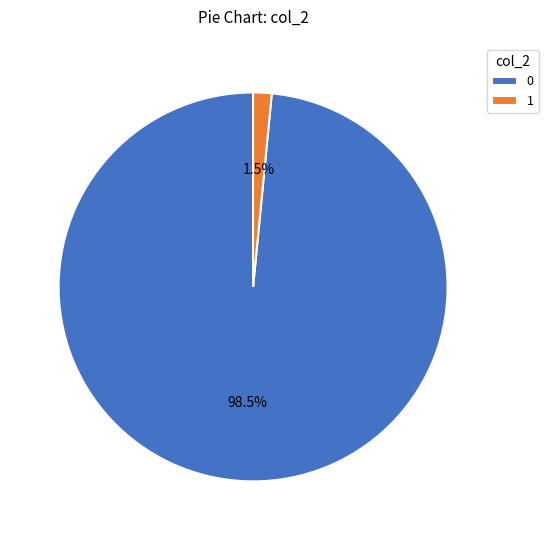

What is the majority slice?

0